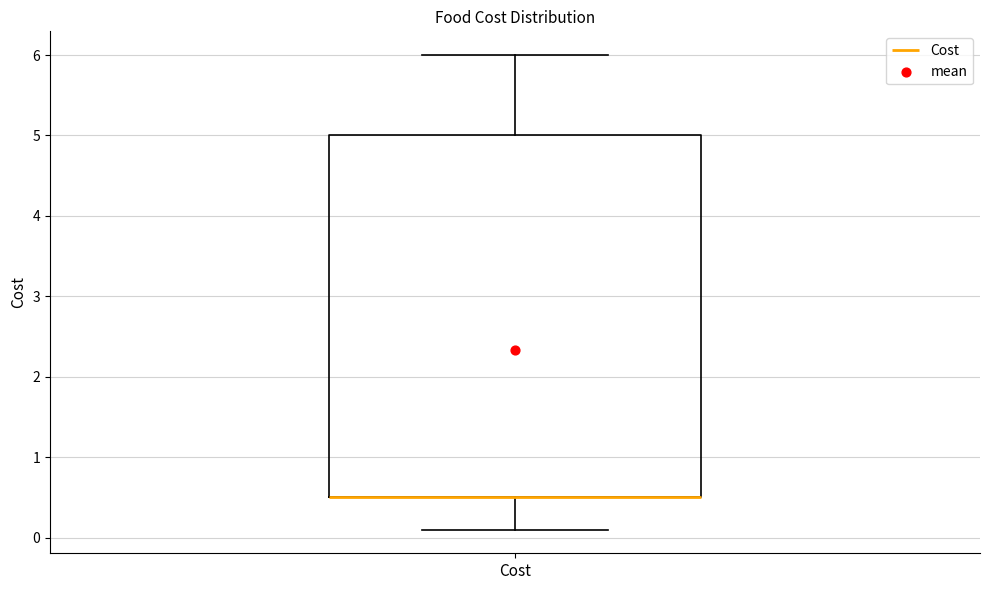

Read this box plot against the y-axis: the position of the median line, the range covered by the box, and the ends of both whiskers. The values are not printed on the chart, so give them approximately, as read against the axis.

median 0.5 (drawn on the box's lower edge), box 0.5 to 5.0, whiskers 0.1 to 6.0